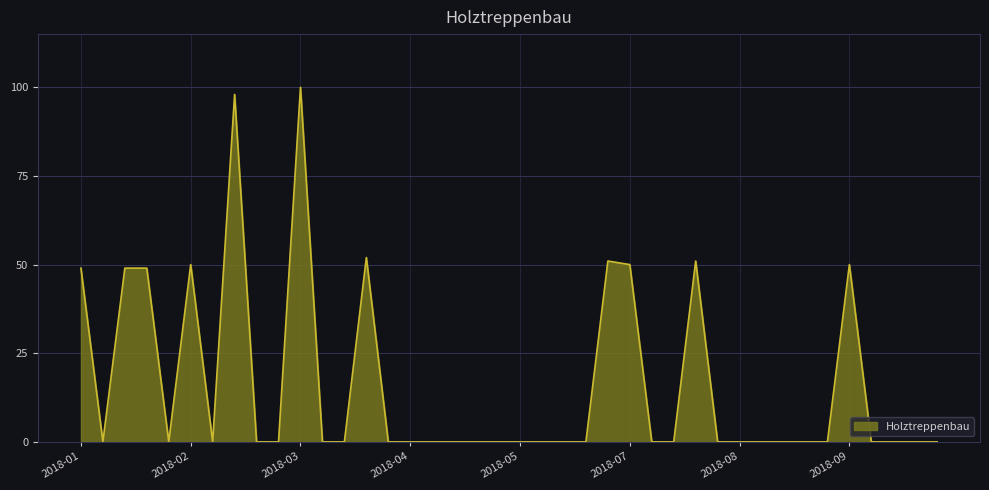

Reading left to right, transcribe all the data shown in this chart.

49	0	49	49	0	50	0	98	0	0	100	0	0	52	0	0	0	0	0	0	0	0	0	0	51	50	0	0	51	0	0	0	0	0	0	50	0	0	0	0